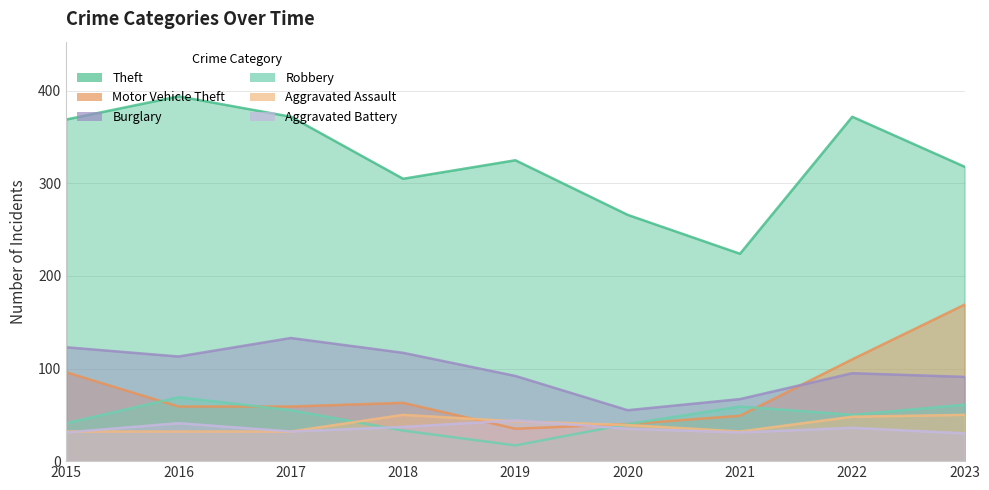

Rank the categories by Aggravated Assault value from lowest to highest.

2015, 2016, 2017, 2021, 2020, 2019, 2022, 2018, 2023